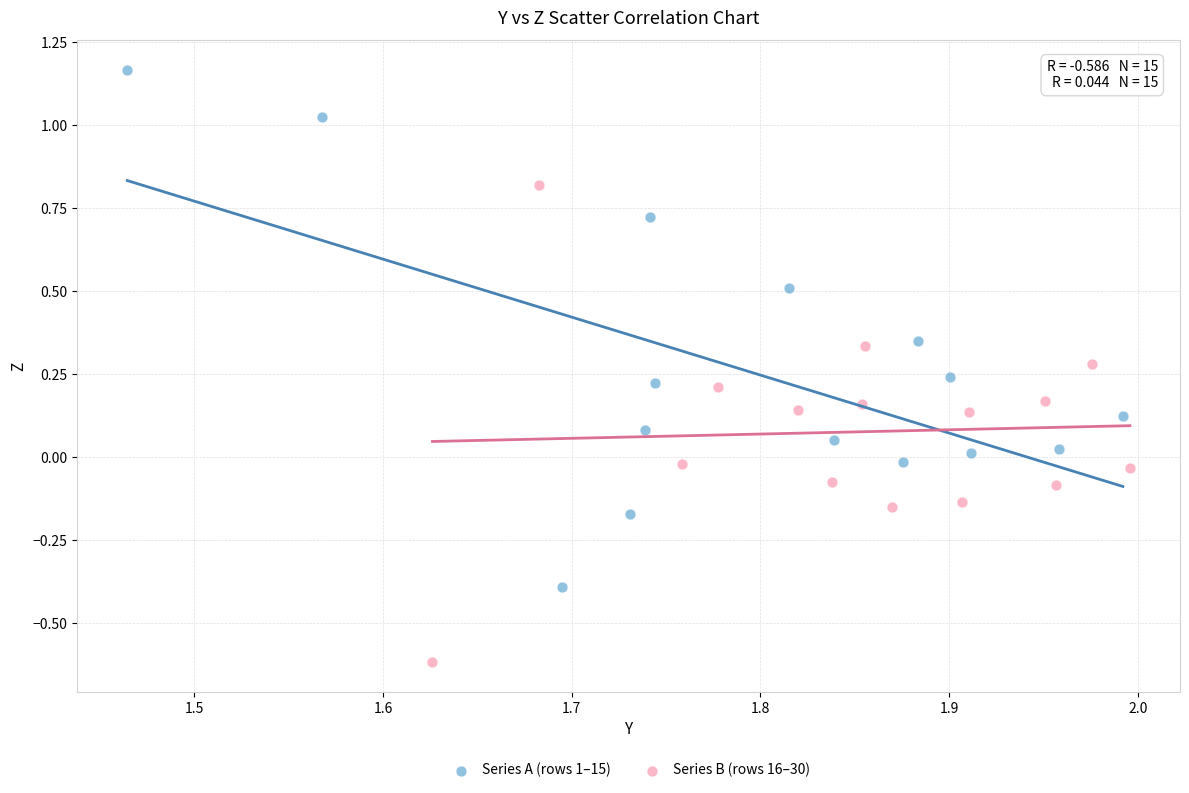

Which series has the widest spread of Y values?

Series A (rows 1–15)